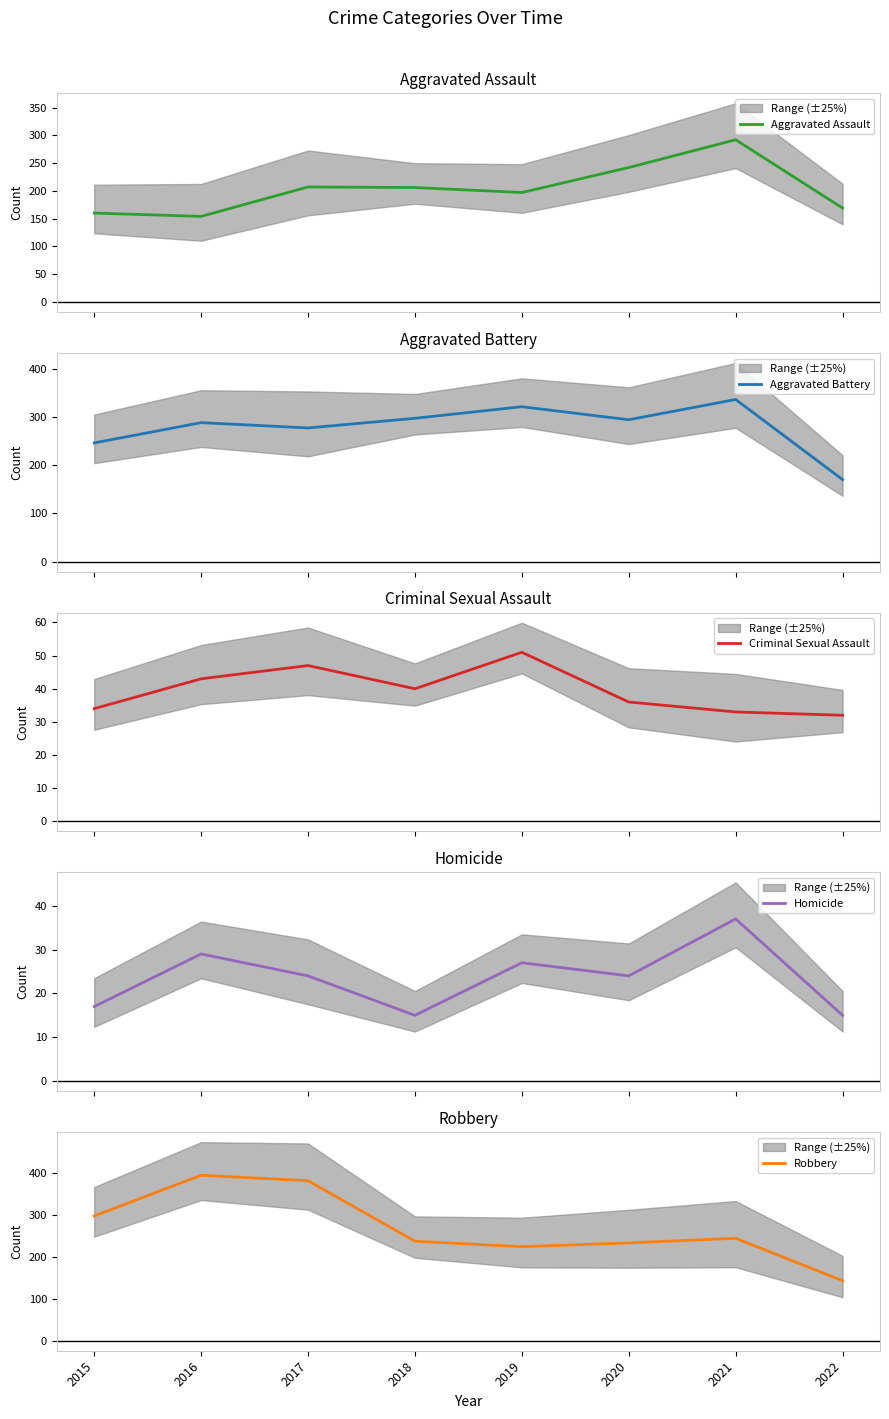

Reading left to right, transcribe all the data shown in this chart.

Aggravated Assault: 2015=160	2016=154	2017=207	2018=206	2019=197	2020=242	2021=292	2022=169
Aggravated Battery: 2015=246	2016=288	2017=277	2018=297	2019=321	2020=294	2021=336	2022=170
Criminal Sexual Assault: 2015=34	2016=43	2017=47	2018=40	2019=51	2020=36	2021=33	2022=32
Homicide: 2015=17	2016=29	2017=24	2018=15	2019=27	2020=24	2021=37	2022=15
Robbery: 2015=297	2016=394	2017=381	2018=237	2019=224	2020=233	2021=244	2022=143